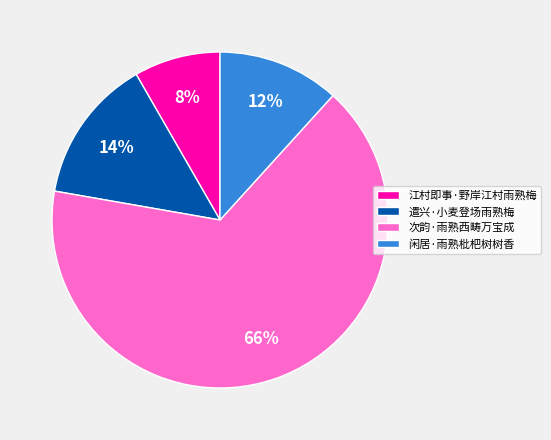

Count the number of slices in the pie.

4